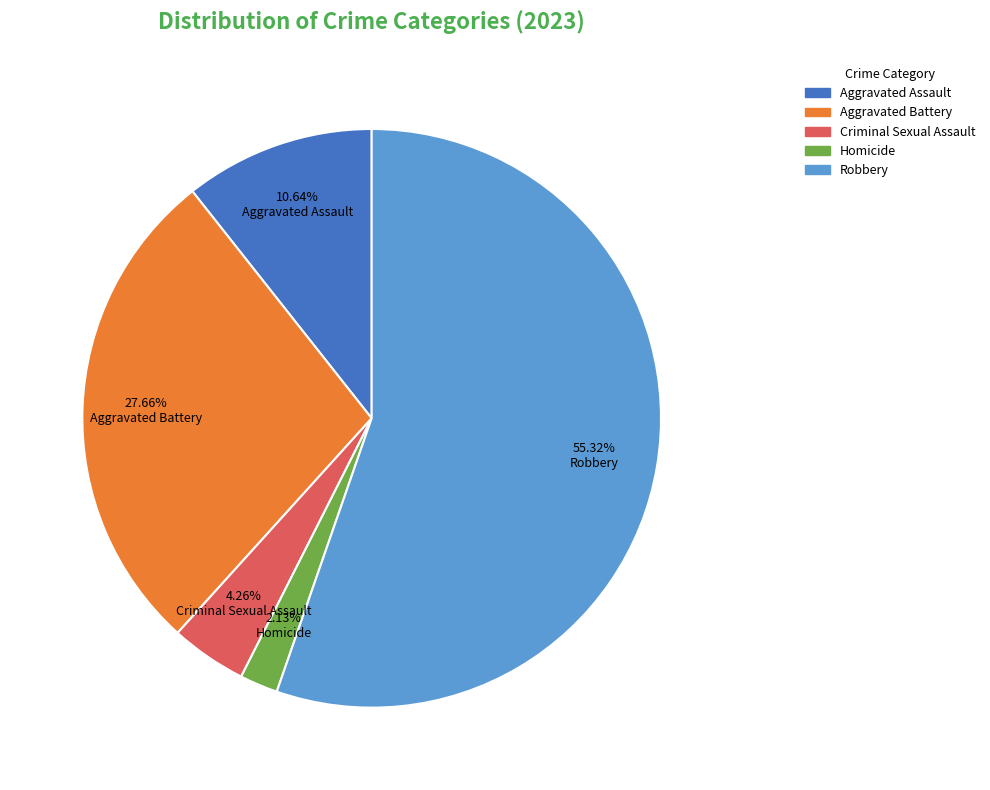

The Aggravated Battery slice represents 40% of the pie. True or false?

False